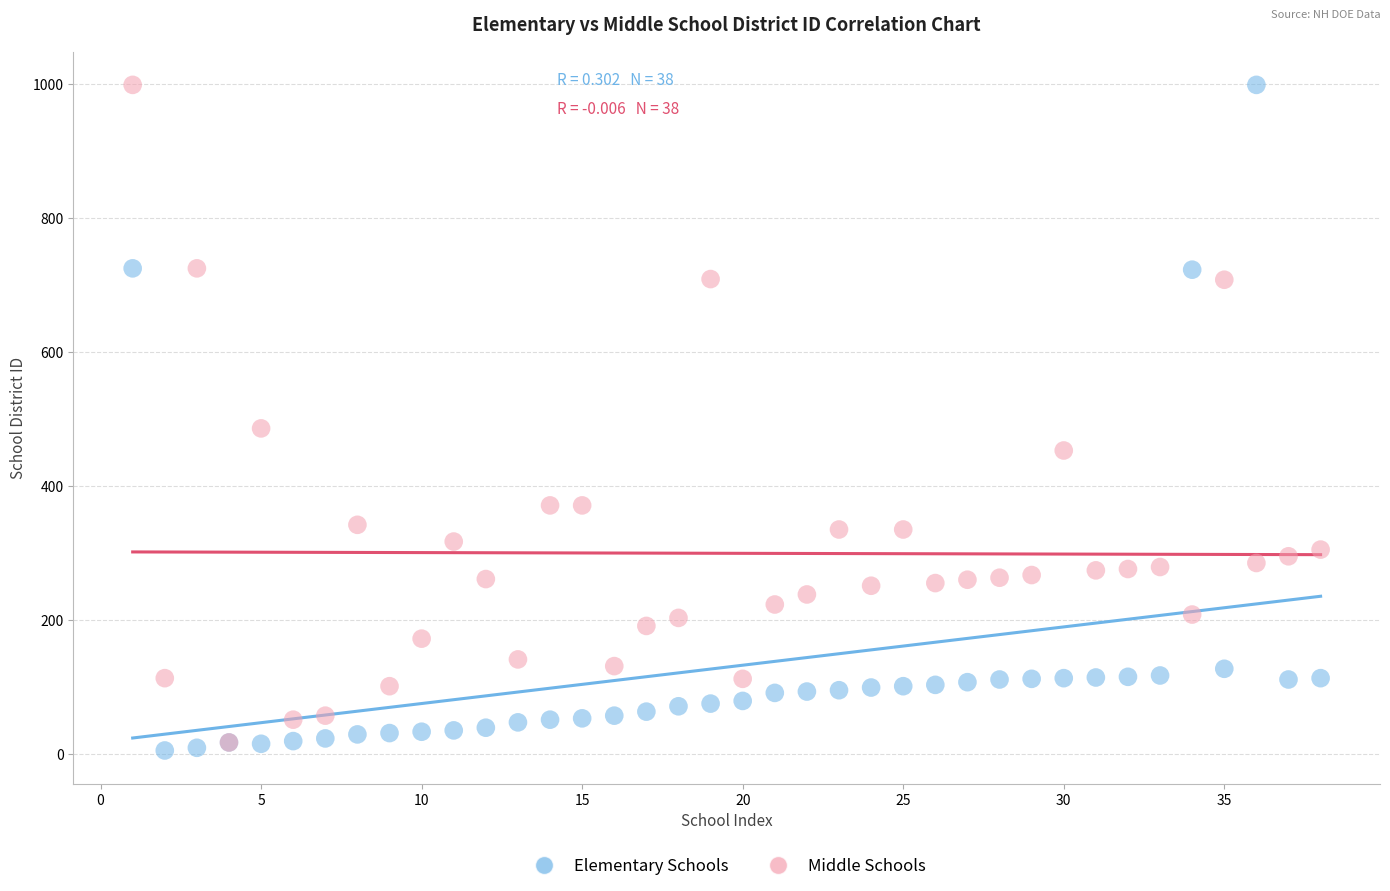

What are all the series names shown in the legend?

Elementary Schools, Middle Schools